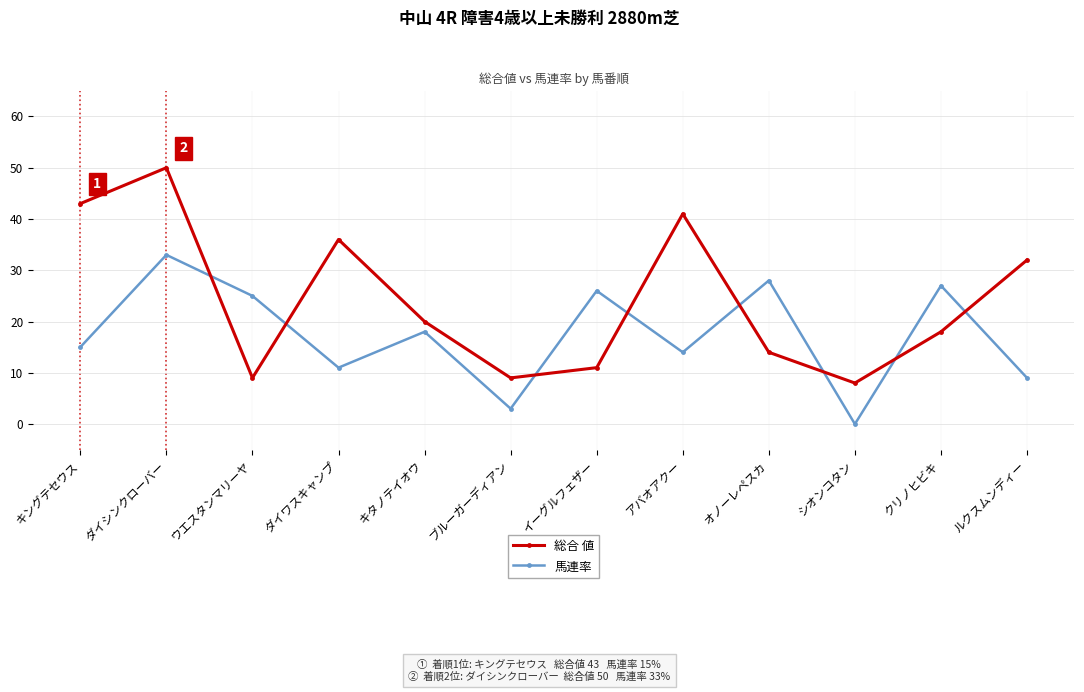

At クリノヒビキ, list the series in order from smallest to largest.

総合 値, 馬連率